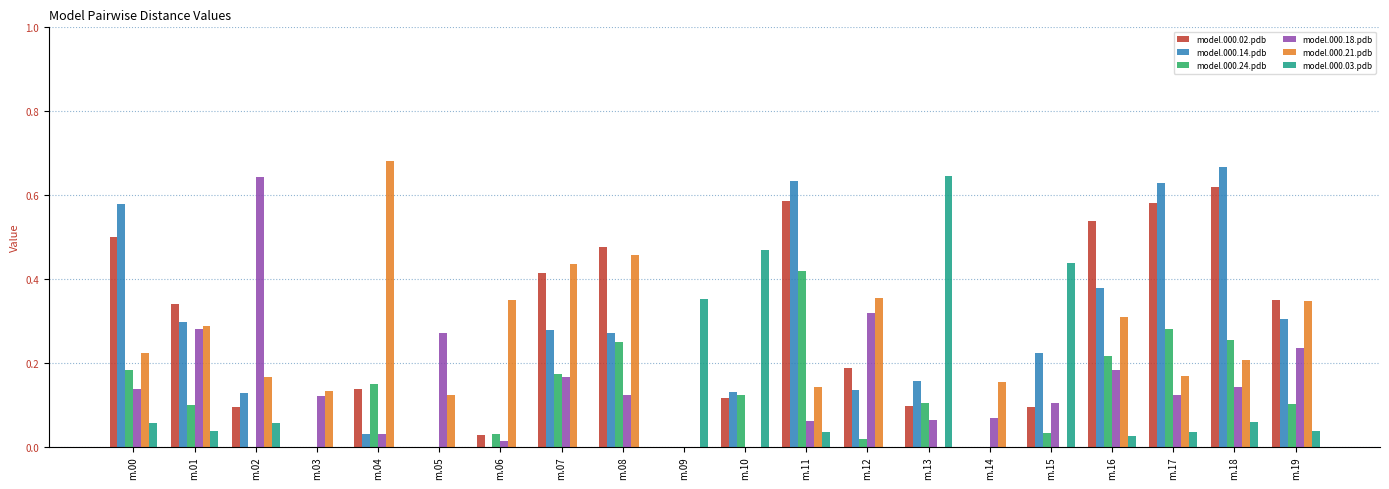

Which series changed the most between m.01 and m.16?

model.000.02.pdb